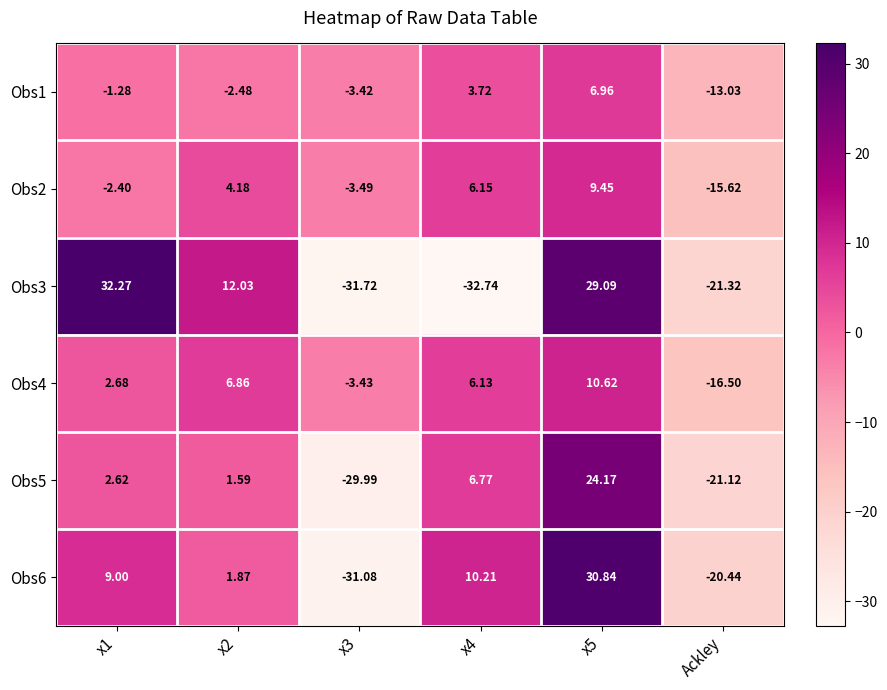

How many series are shown in this chart?

6